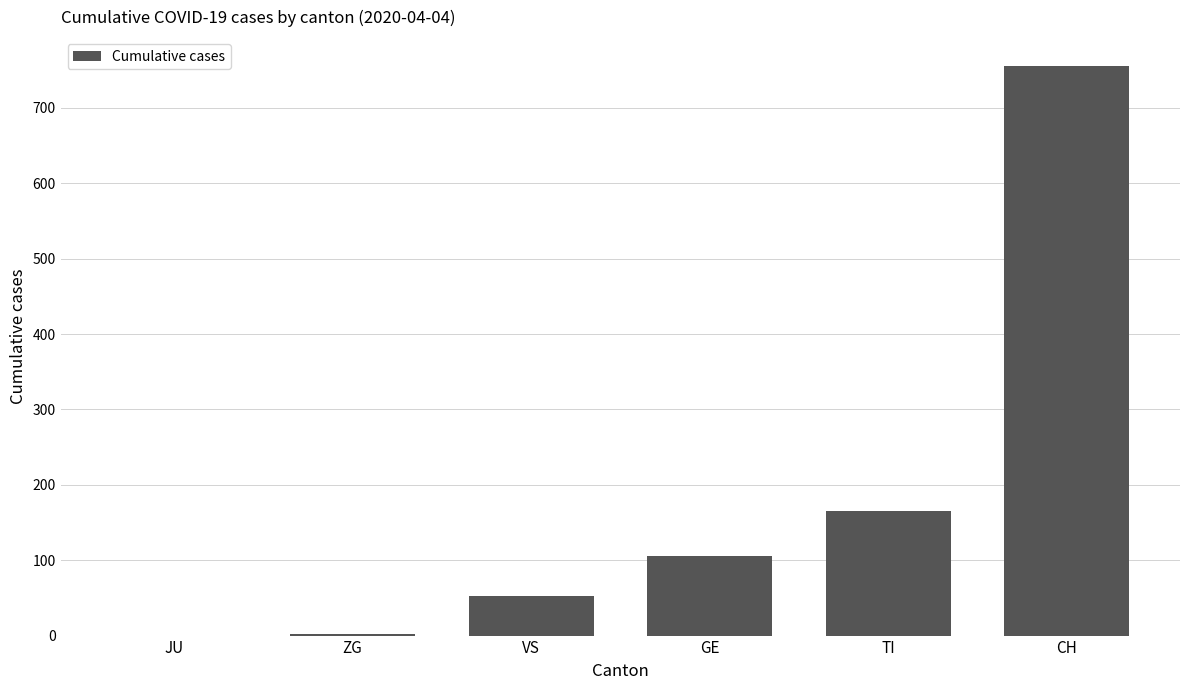

Are the bars grouped side by side (vs. stacked)?

No